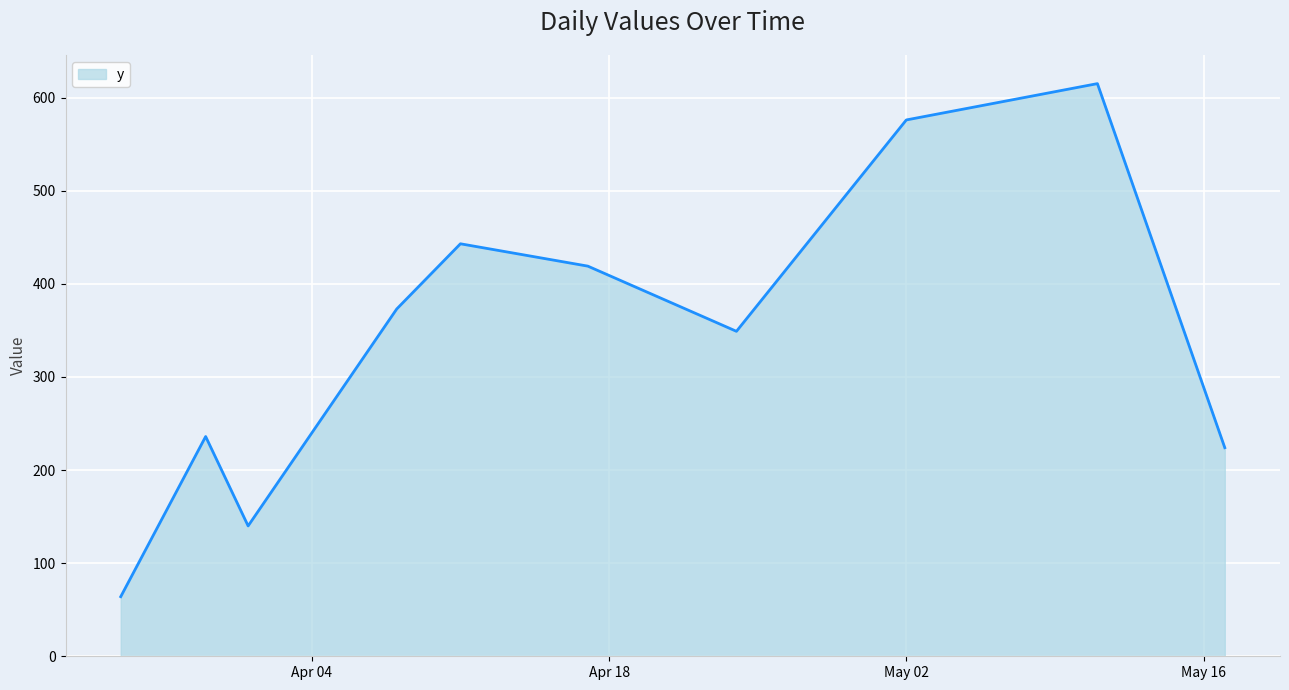

Reading left to right, transcribe all the data shown in this chart.

64	236	140	373	443	419	349	576	615	224